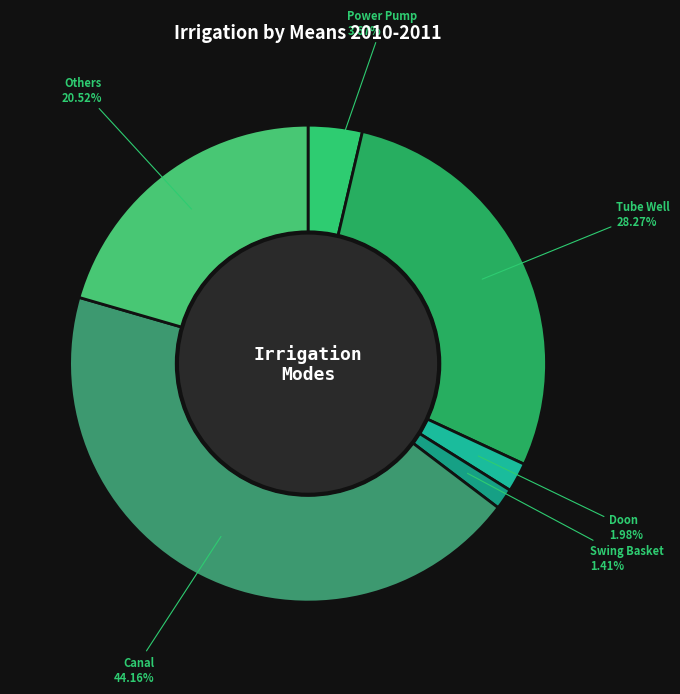

How many segments does this pie chart have?

6